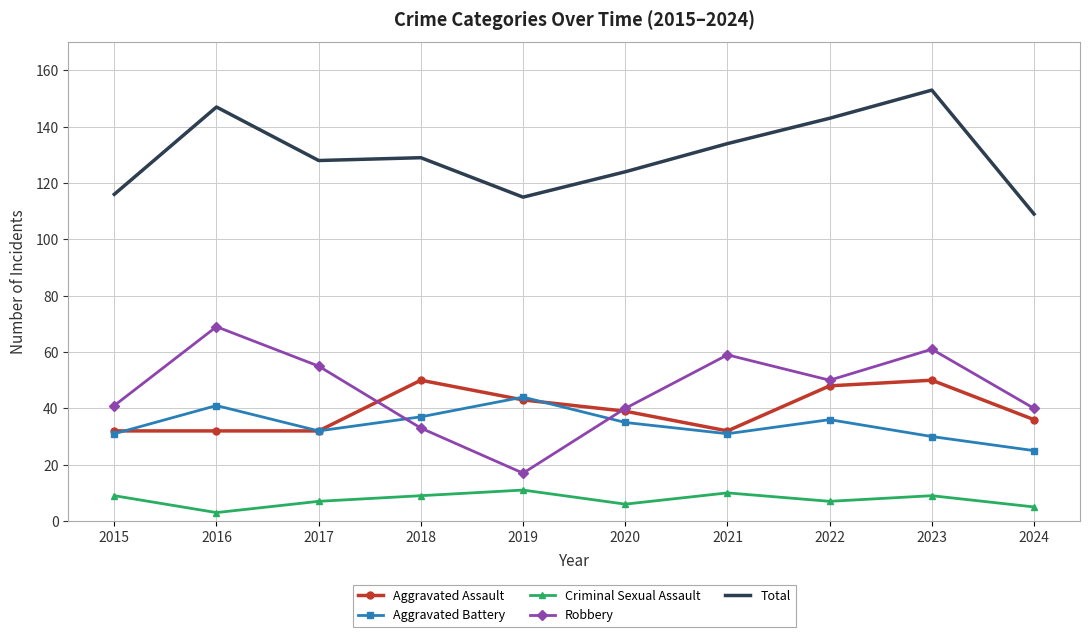

At which category does Aggravated Battery reach its first local valley?

2017